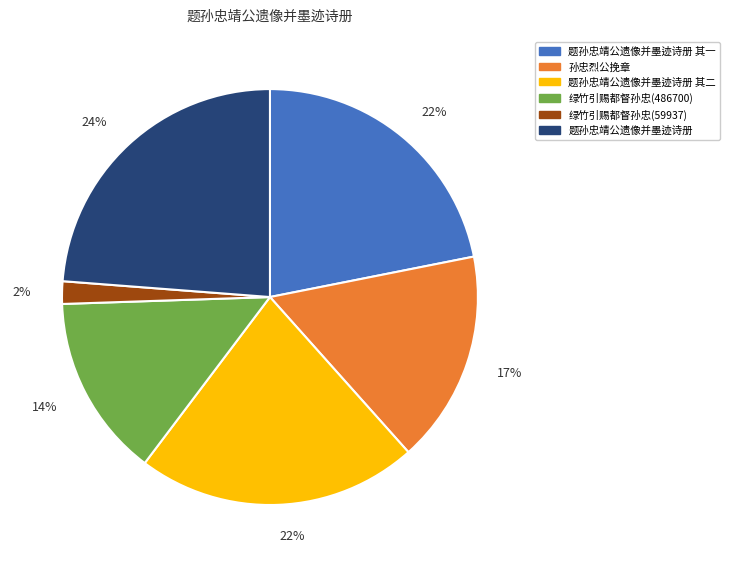

To the nearest percent, what is the average slice percentage?

17%